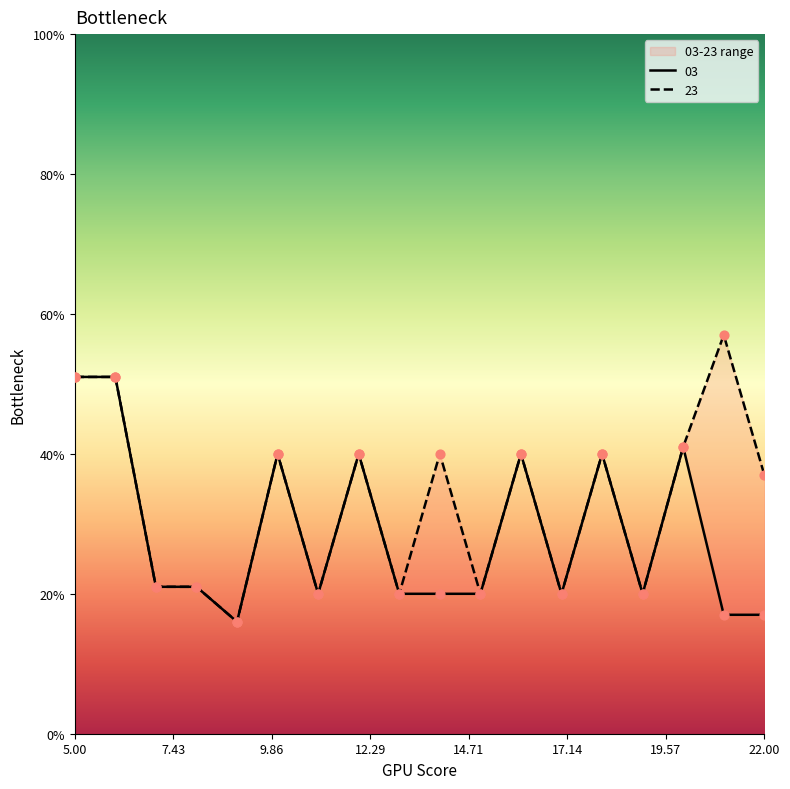

At how many categories does at least one series exceed 48?

3